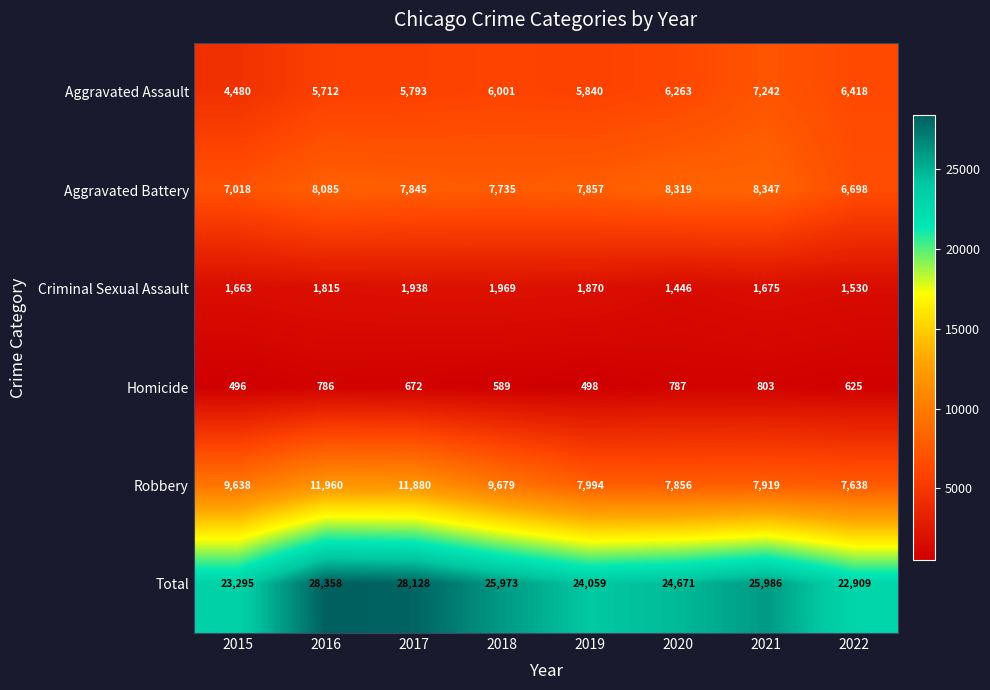

Rank the series at 2020 from lowest to highest value.

Homicide, Criminal Sexual Assault, Aggravated Assault, Robbery, Aggravated Battery, Total